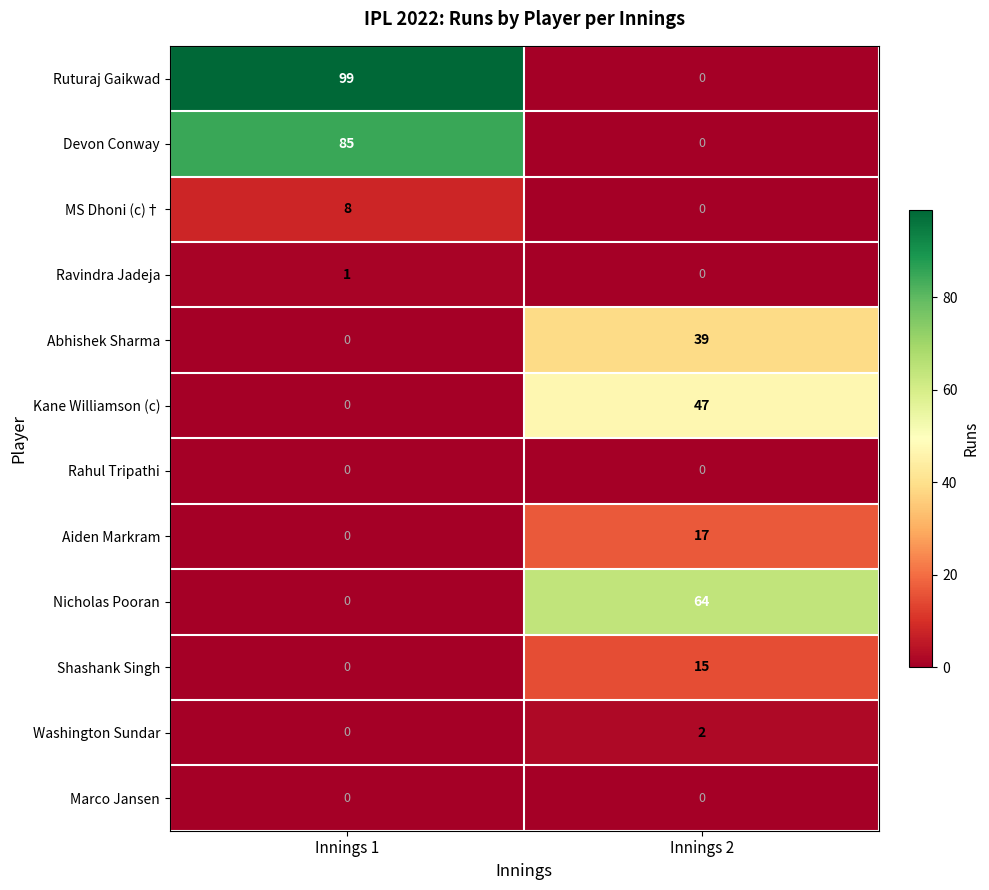

Where is Devon Conway nearest to the value 42?

Innings 2